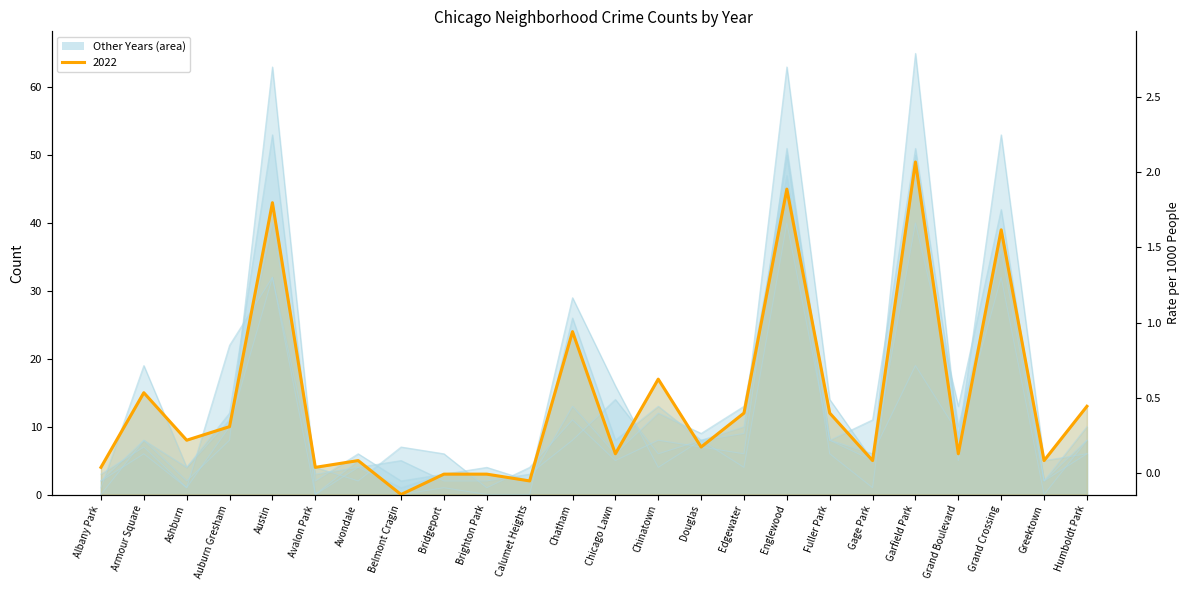

Which has a higher value, Grand Crossing or Avondale?

Grand Crossing